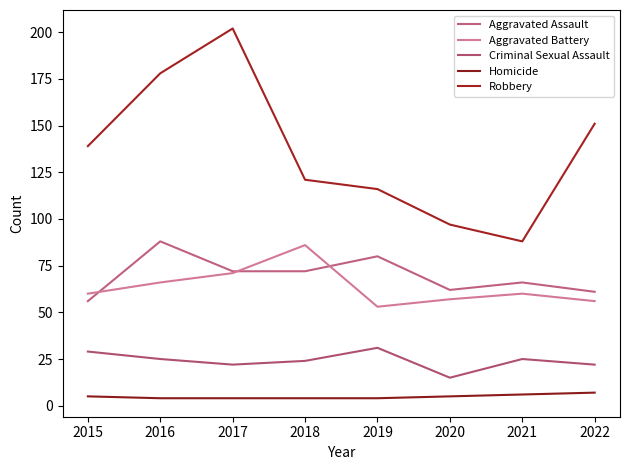

Which label corresponds to the largest value in the chart?

2017